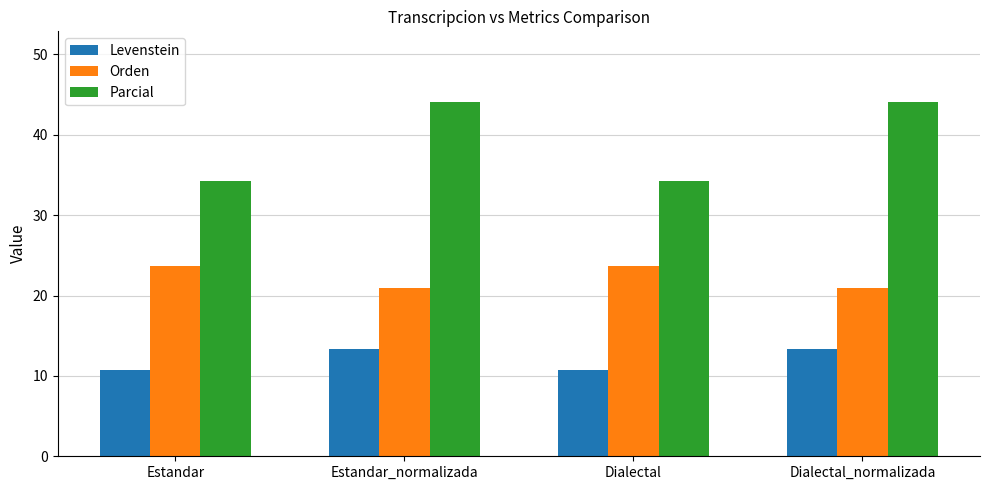

How many values in the Levenstein series are below 13?

2